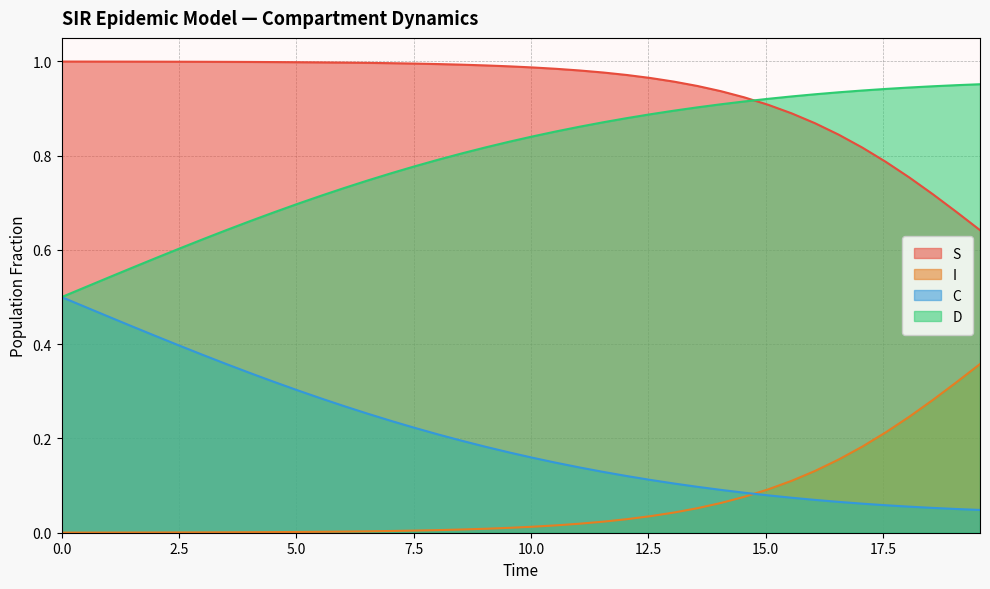

What is the value of the S point at the 20th from the left?

1.0